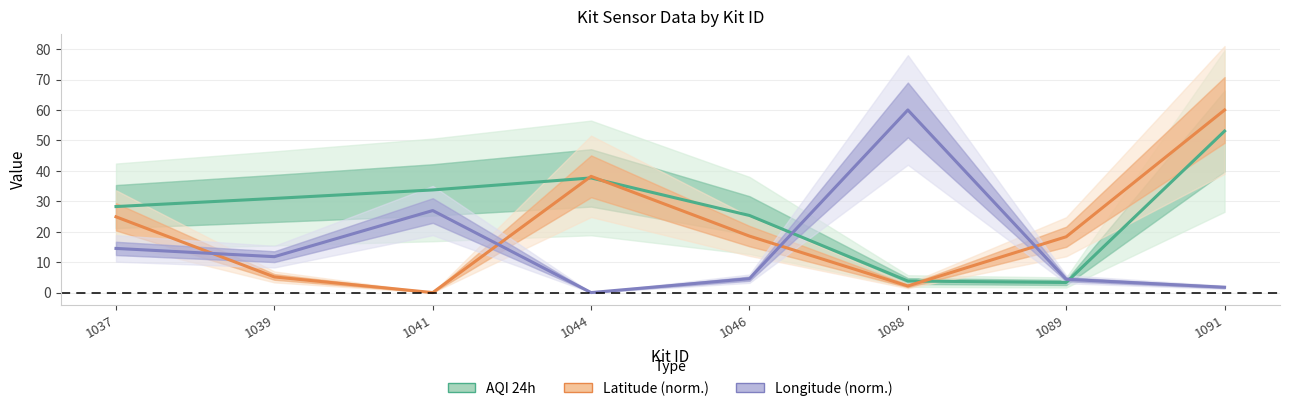

At which label does AQI 24h first exceed 30?

1039